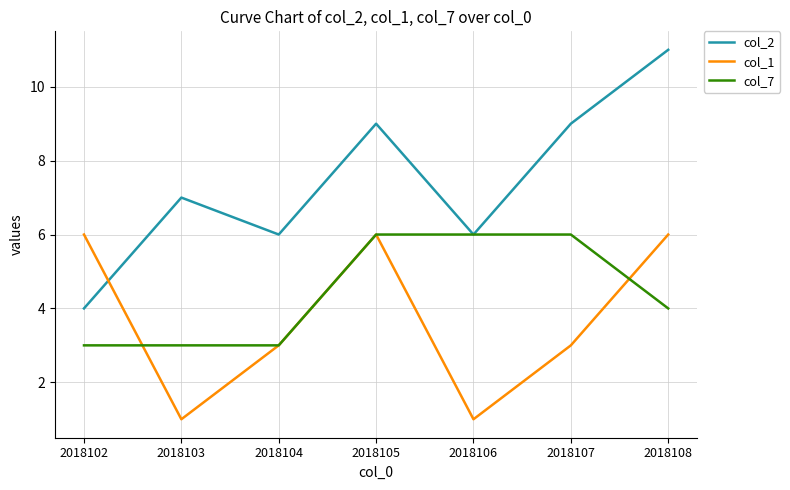

List the series in order of their overall mean, highest first.

col_2, col_7, col_1